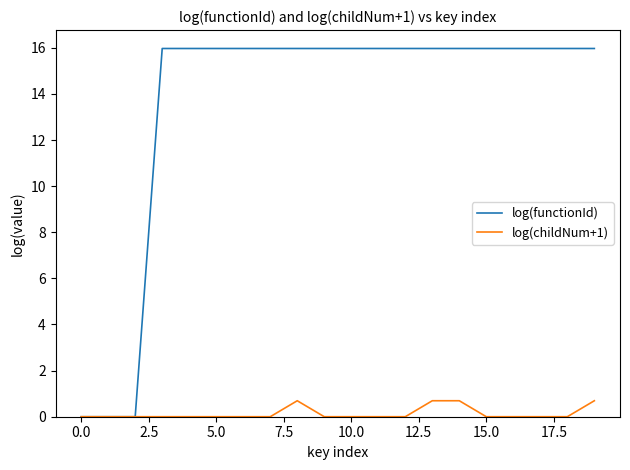

What is the maximum value for log(childNum+1)?

0.7